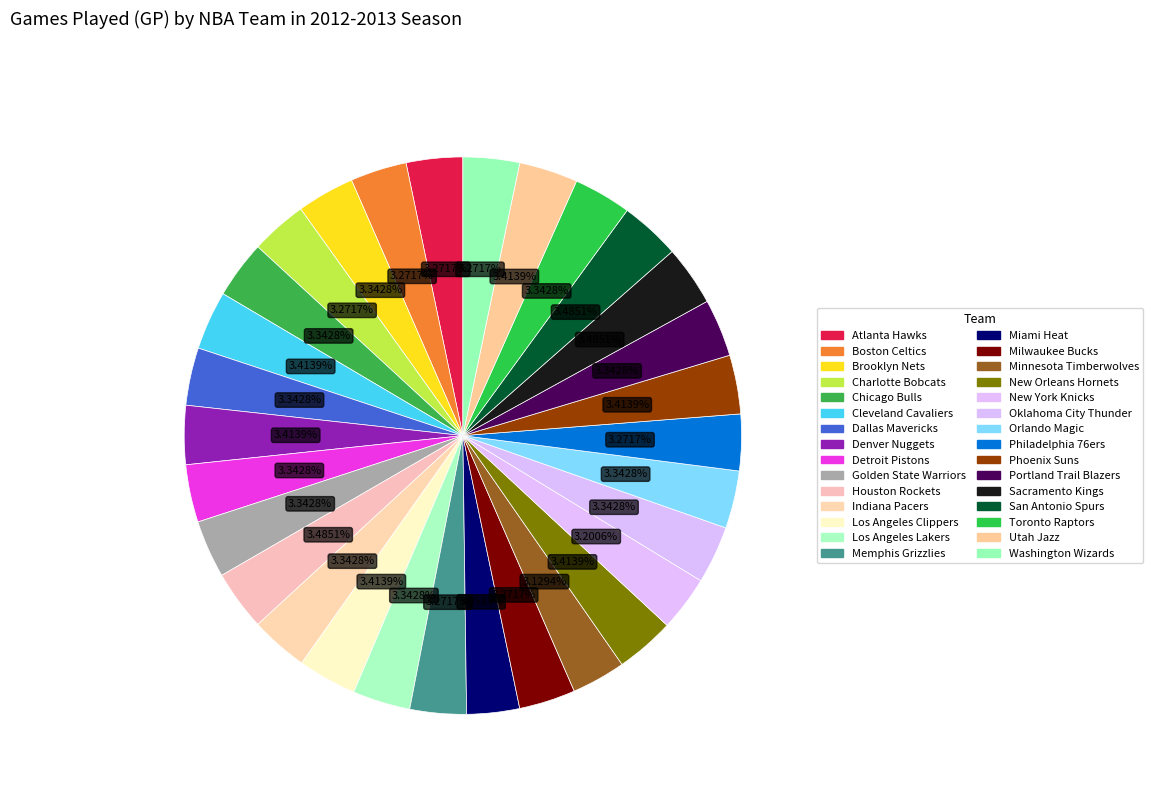

Count the number of slices in the pie.

30